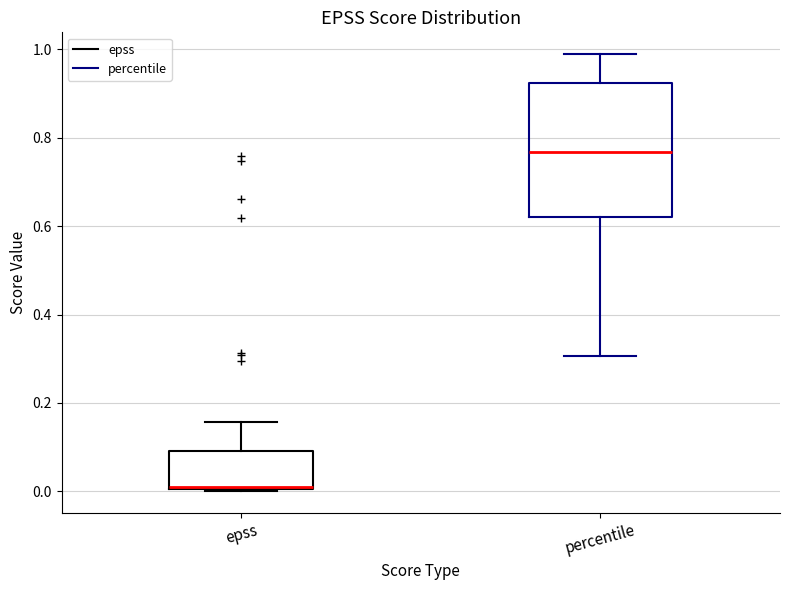

Reading left to right, read every box against the y-axis: the position of its median line, the range the box covers, and the ends of its whiskers. The values are not printed on the chart, so give them approximately, as read against the axis.

epss: median 0.02, box 0.00 to 0.10, whiskers 0.00 to 0.16
percentile: median 0.76, box 0.62 to 0.92, whiskers 0.30 to 0.98